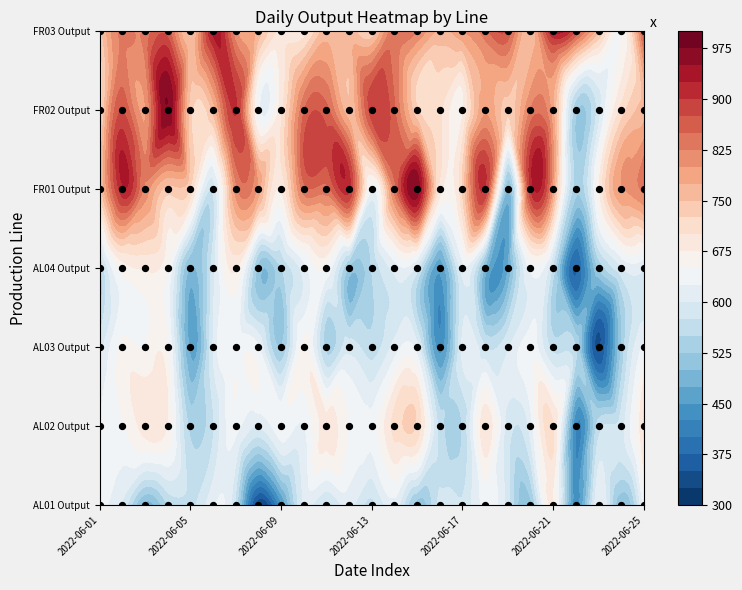

What is the maximum value for AL01 Output?

674